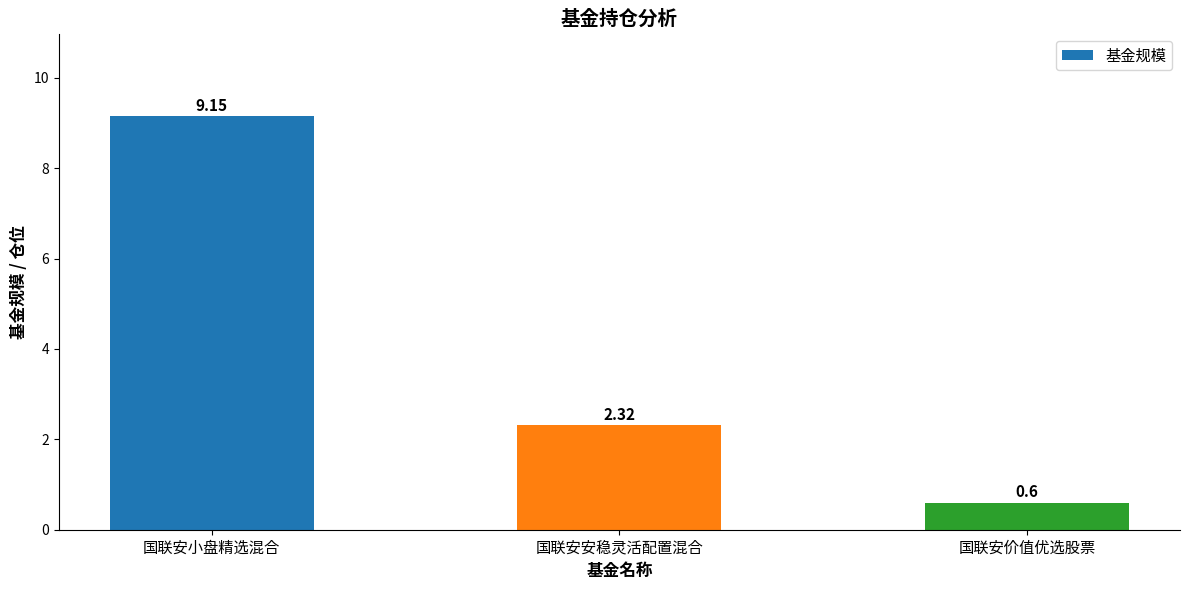

Rank the categories by value from highest to lowest.

国联安小盘精选混合, 国联安安稳灵活配置混合, 国联安价值优选股票